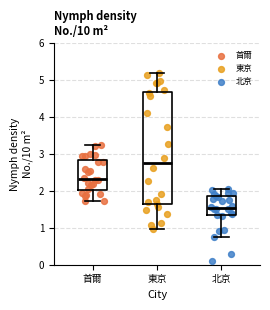

Where does the median line of the box for 北京 sit on the y-axis? The values are not printed on the chart, so give them approximately, as read against the axis.

1.5